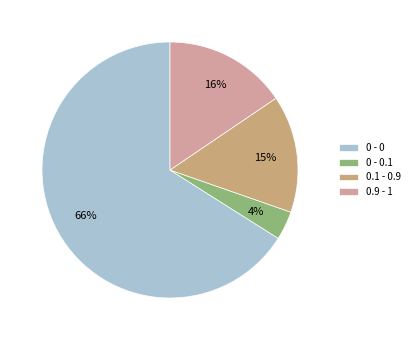

What percentage is the 0 - 0.1 slice, to the nearest percent?

4%